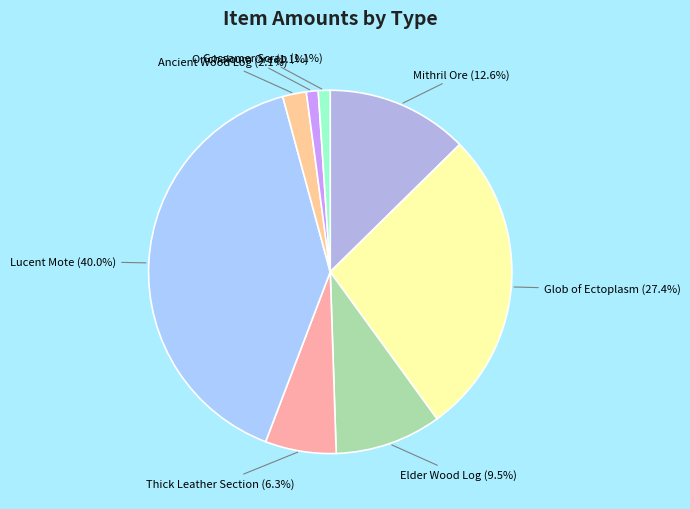

How many slices are in this pie chart?

8